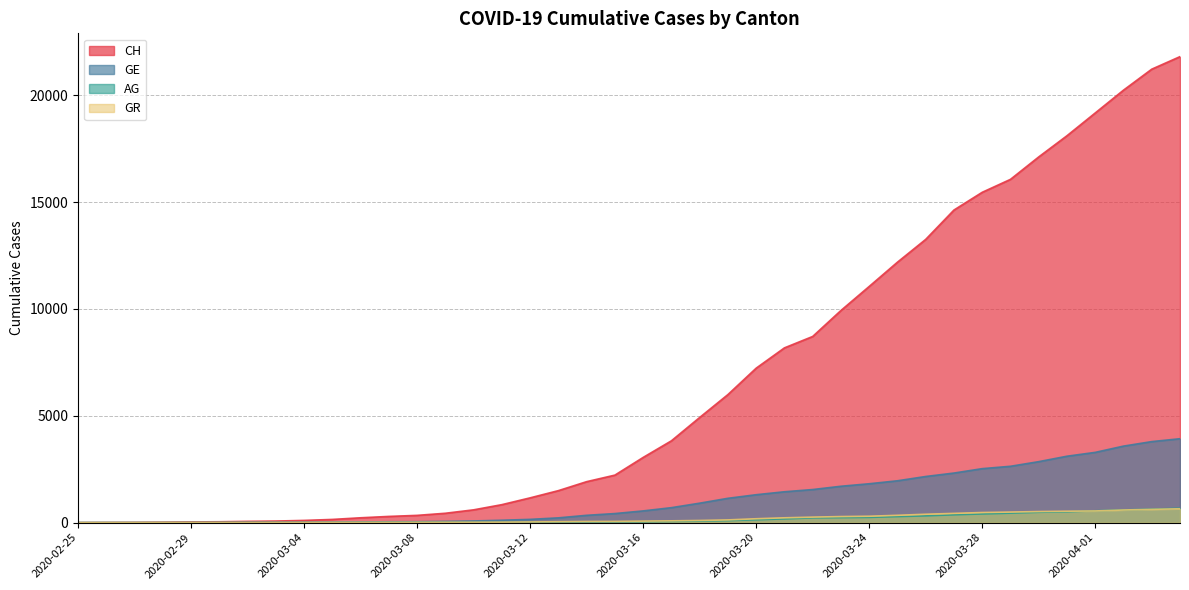

Which category has the highest value across all series?

2020-04-04